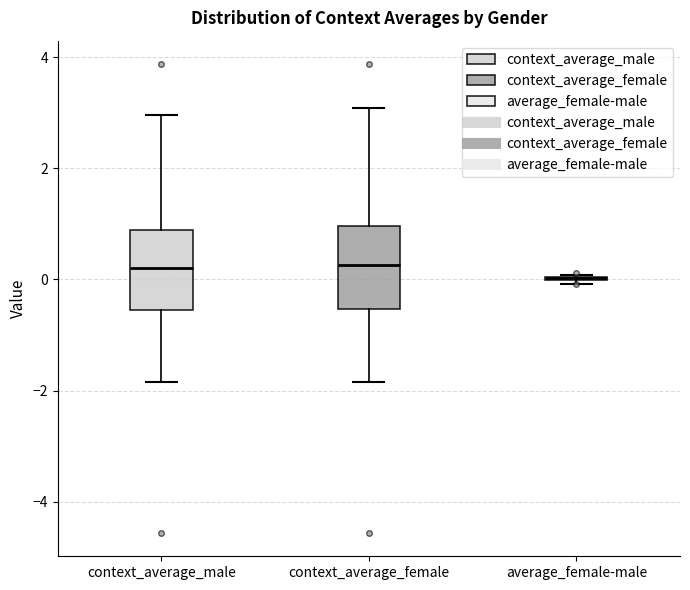

Reading left to right, read every box against the y-axis: the position of its median line, the range the box covers, and the ends of its whiskers. The values are not printed on the chart, so give them approximately, as read against the axis.

context_average_male: median 0.2, box -0.6 to 0.8, whiskers -1.8 to 3.0
context_average_female: median 0.2, box -0.6 to 1.0, whiskers -1.8 to 3.0
average_female-male: box collapsed to a line at 0.0, whiskers 0.0 to 0.0